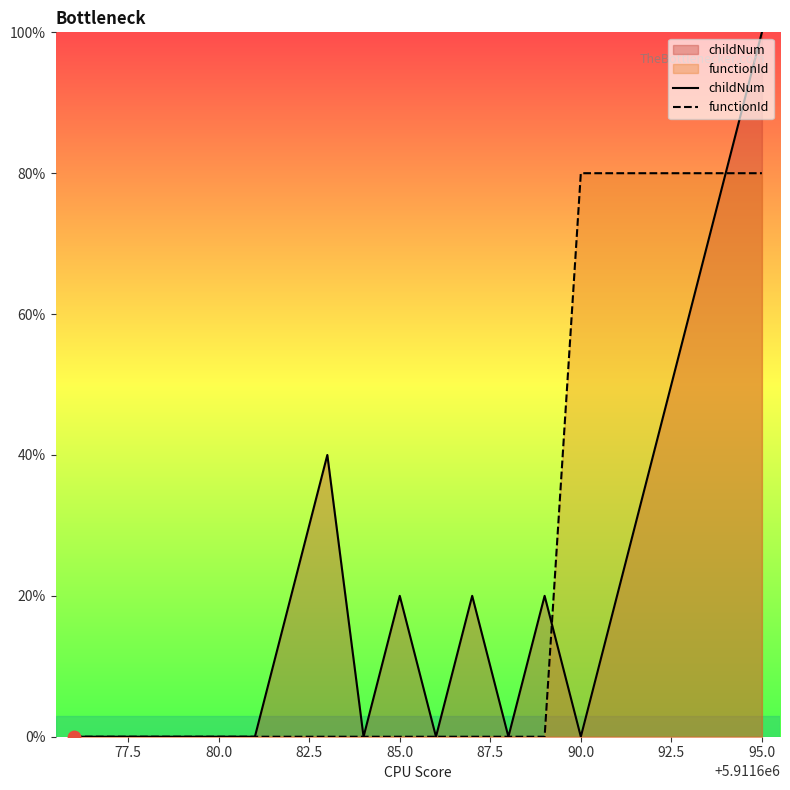

At which category is the sum across all series the highest?

95.0